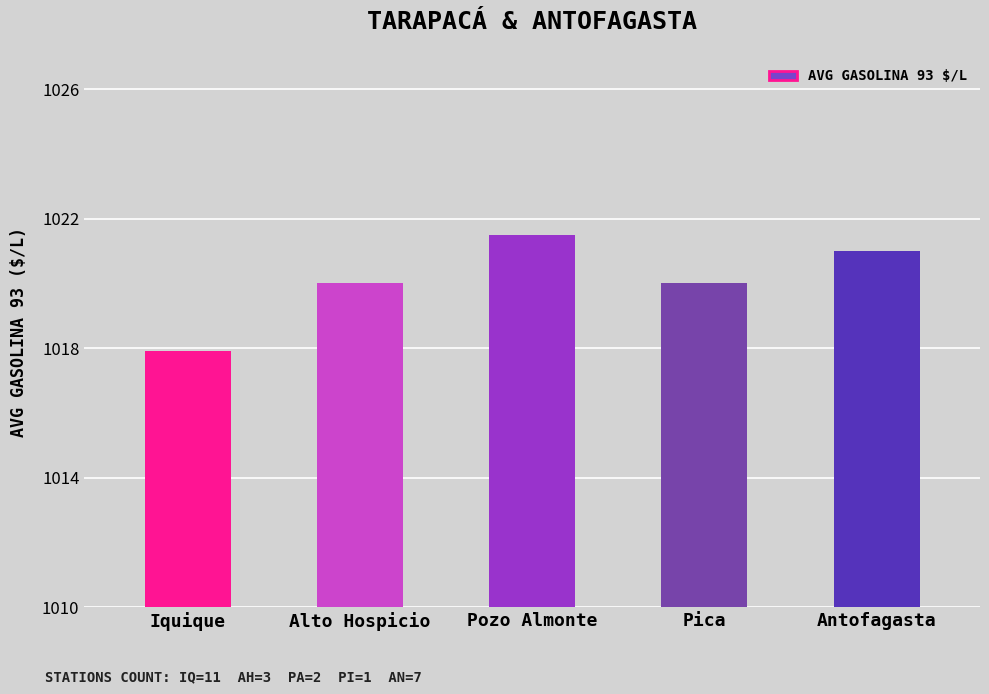

Are the bars grouped side by side (vs. stacked)?

No